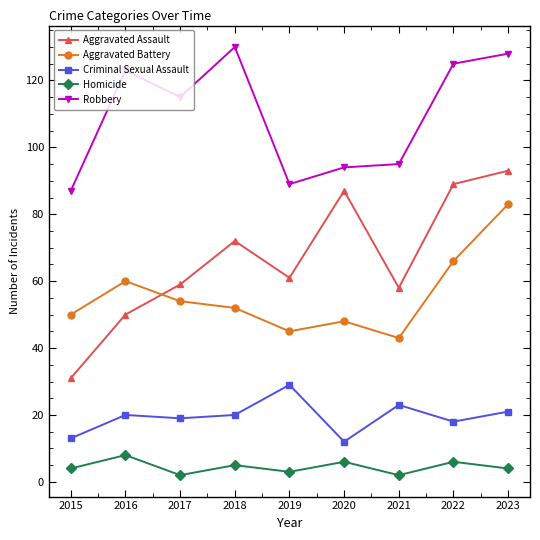

Reading left to right, transcribe all the data shown in this chart.

Aggravated Assault: 31	50	59	72	61	87	58	89	93
Aggravated Battery: 50	60	54	52	45	48	43	66	83
Criminal Sexual Assault: 13	20	19	20	29	12	23	18	21
Homicide: 4	8	2	5	3	6	2	6	4
Robbery: 87	123	115	130	89	94	95	125	128